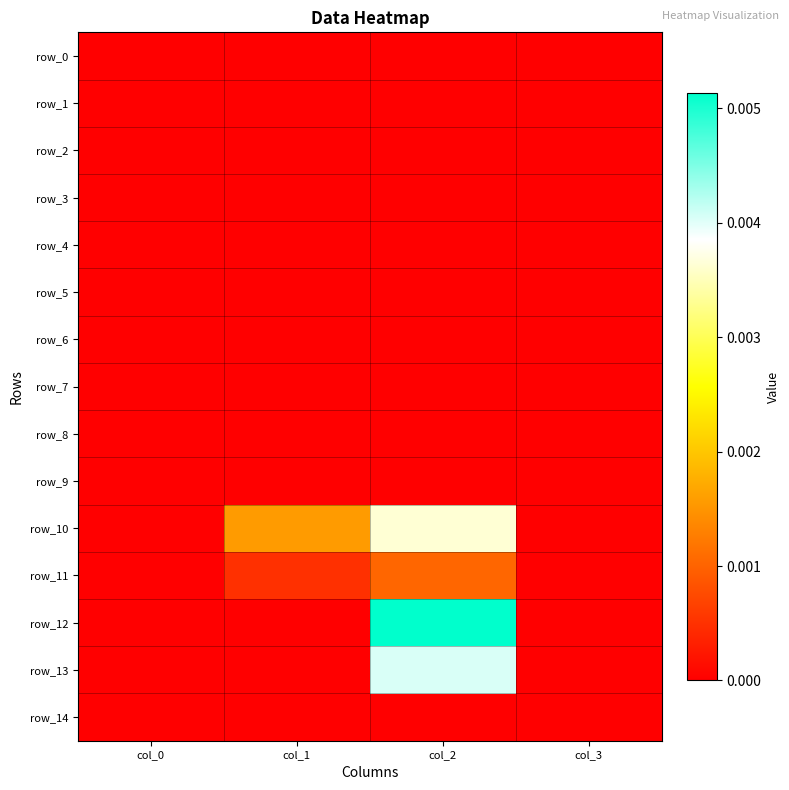

The value of row_0 at col_1 is 0.0. True or false?

True